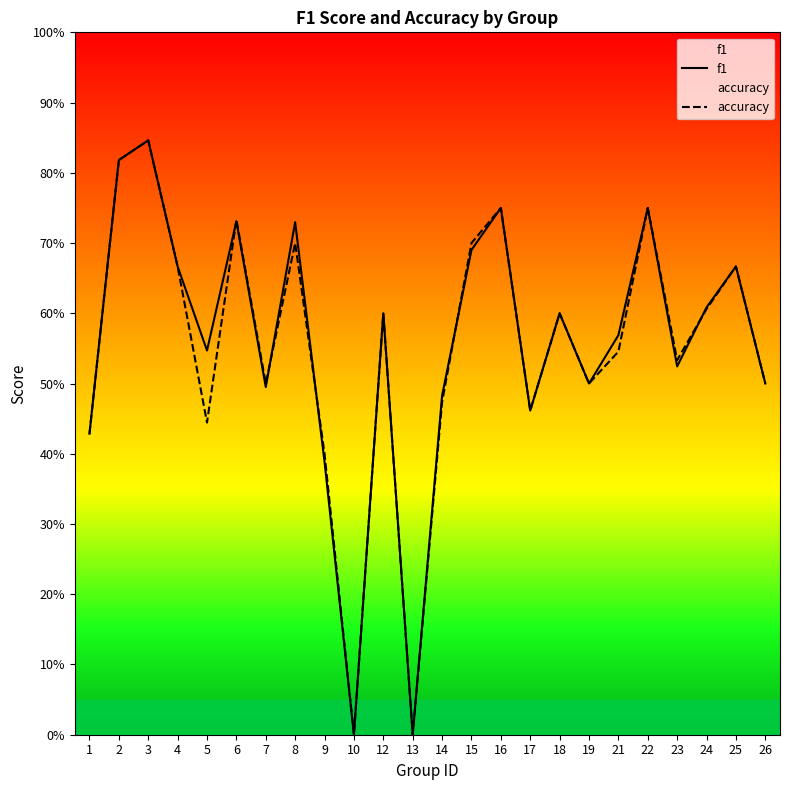

Where is the first local maximum for f1?

3